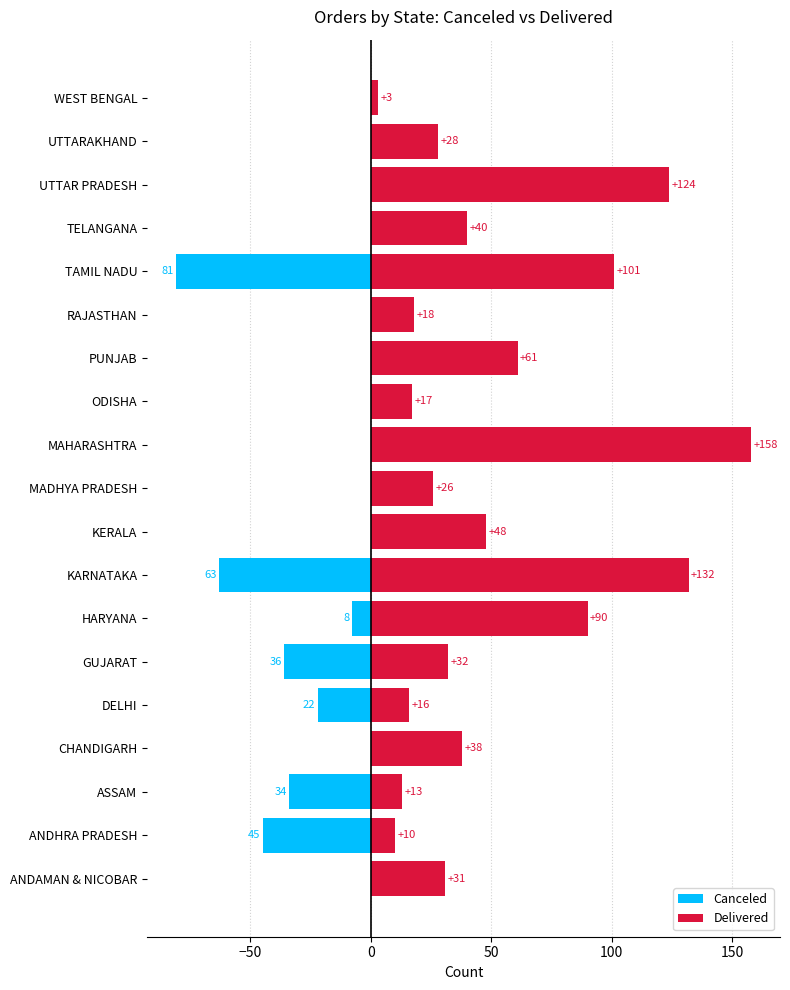

Which series has the largest total across all categories?

Delivered